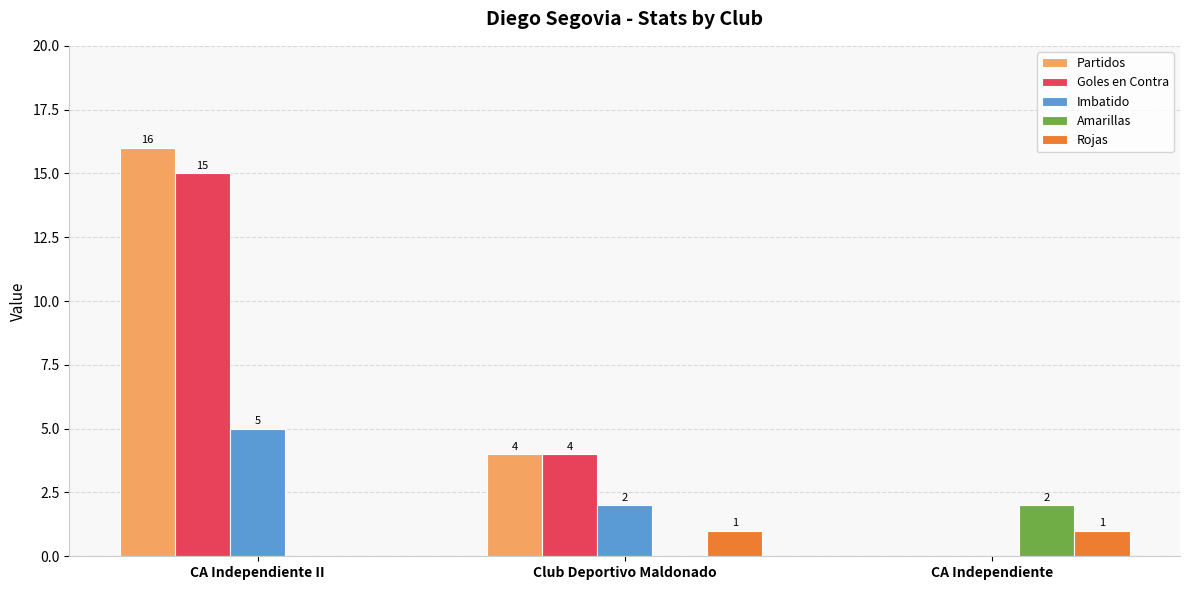

At which label does Imbatido first exceed 2?

CA Independiente II